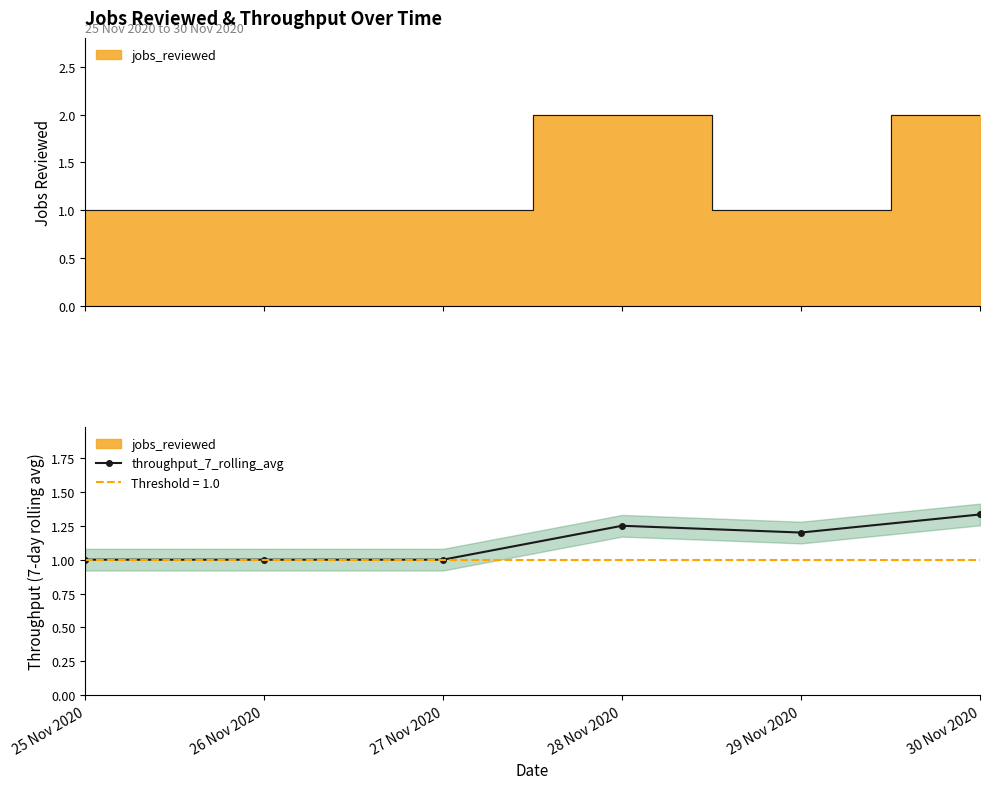

The value of throughput_7_rolling_avg at 30 Nov 2020 is 2.2. True or false?

False